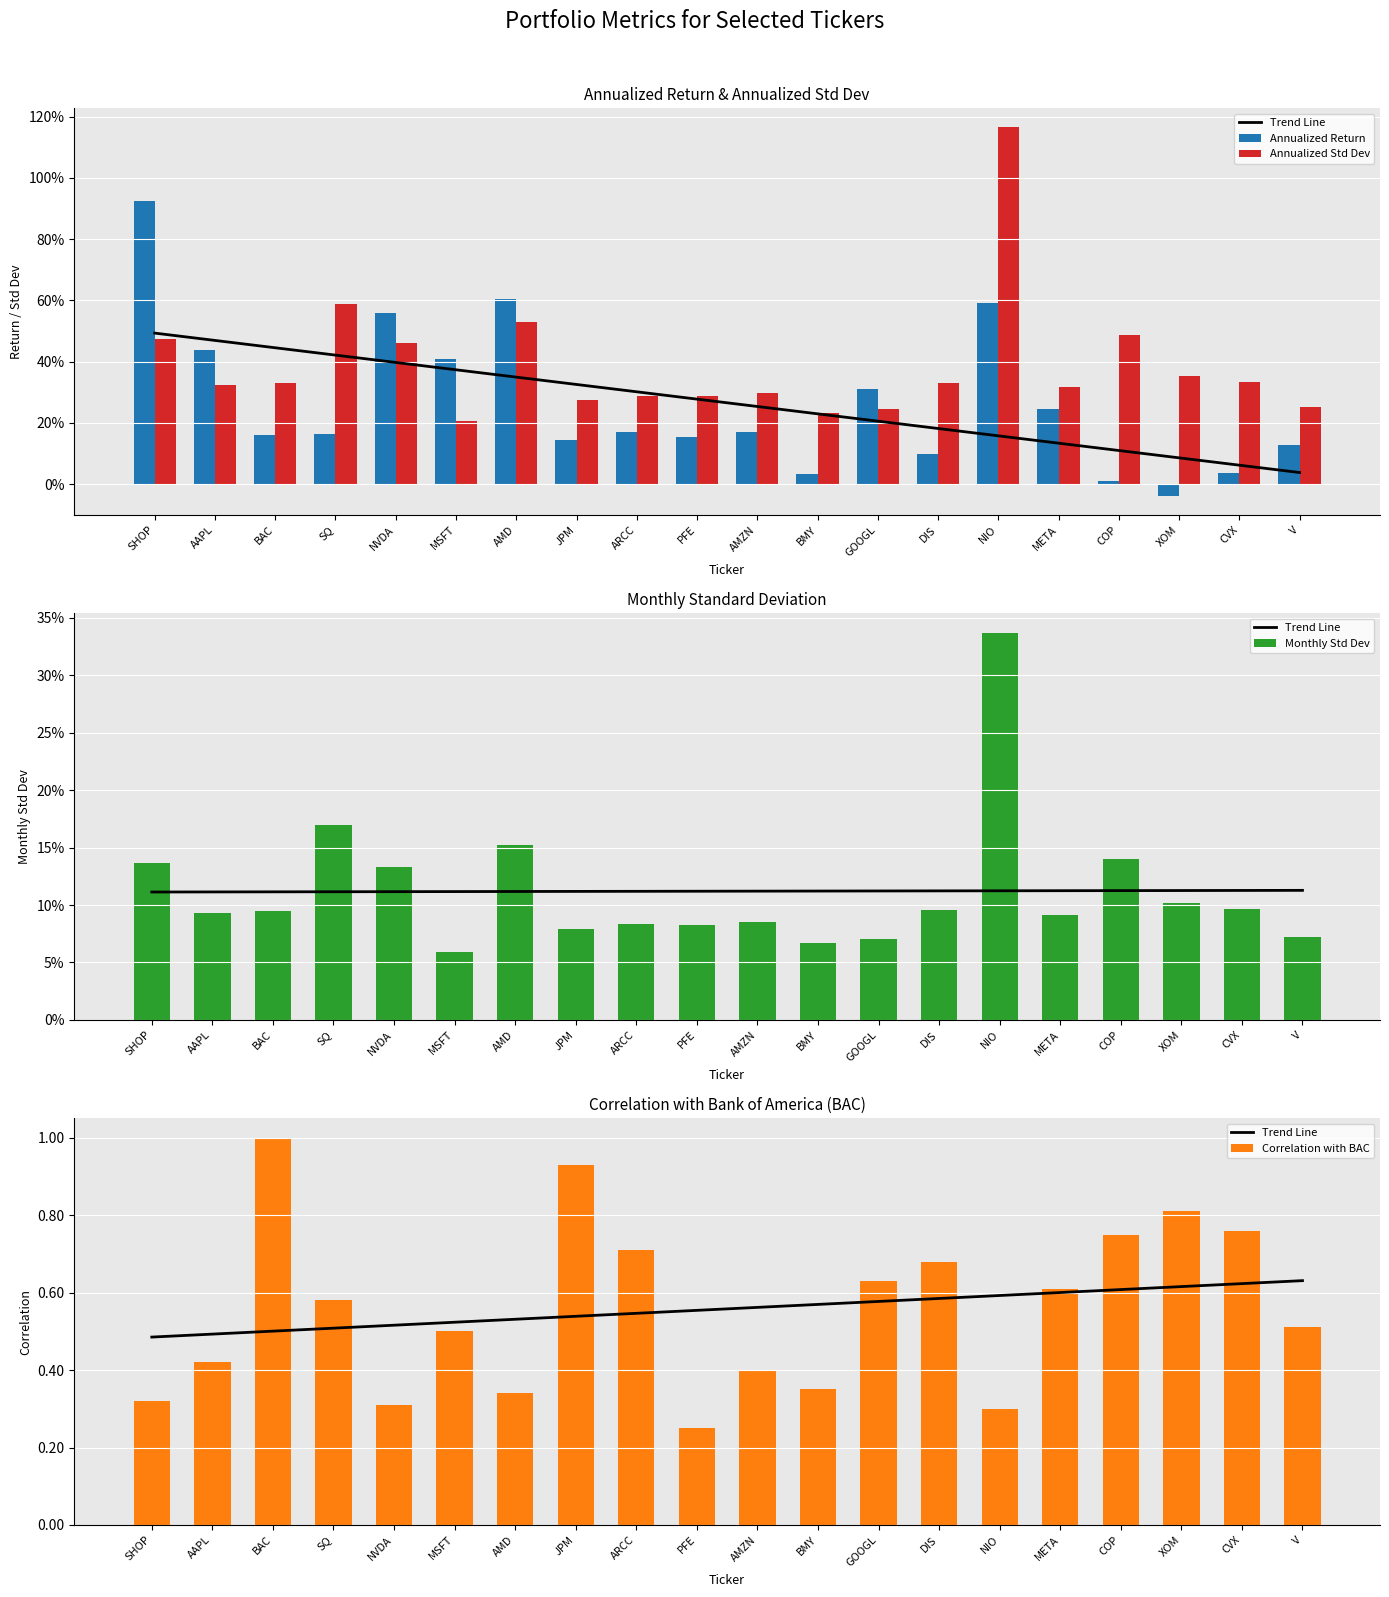

What is the average value of the Annualized Return series?

0.3